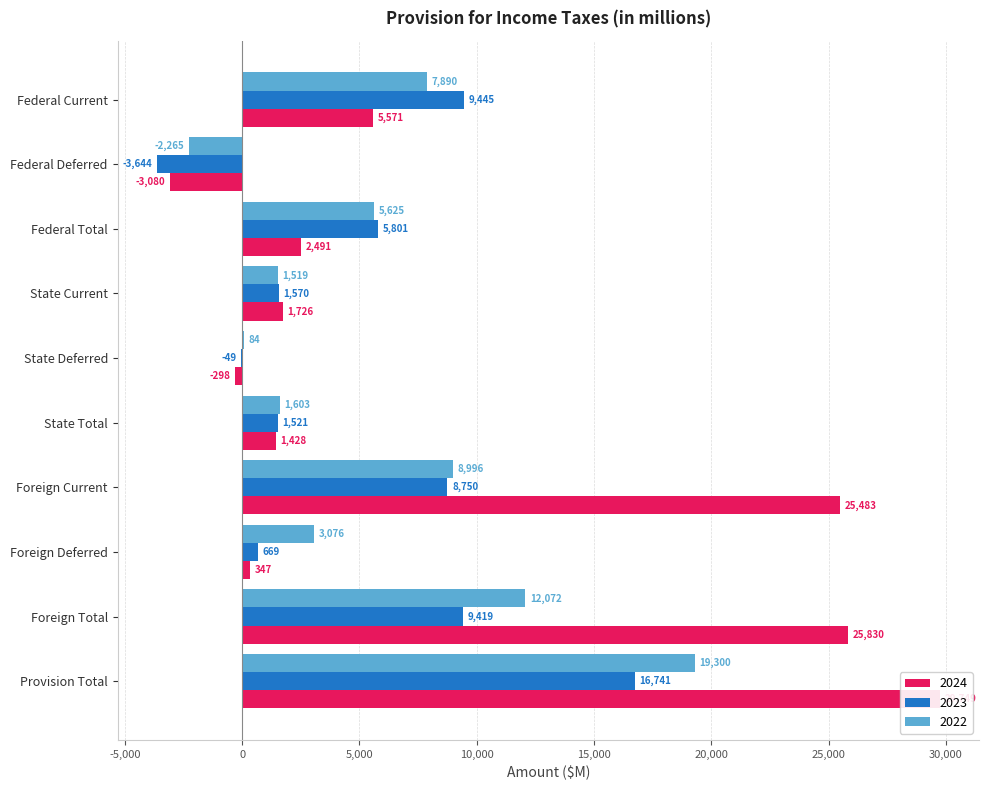

What is the label of the 6th bar from the left?

State Total